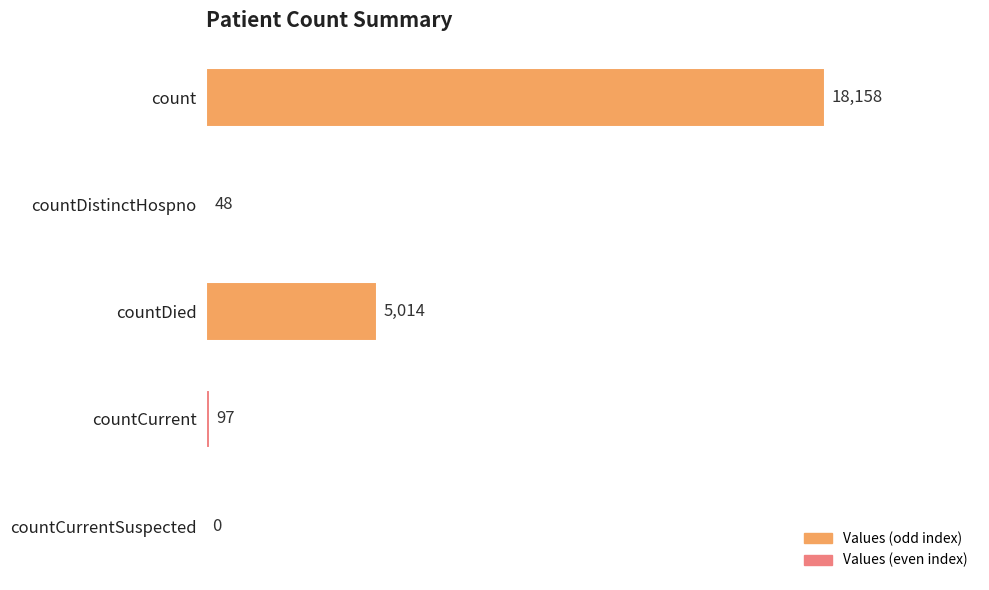

Is it true that the value at countCurrentSuspected is 9219?

False